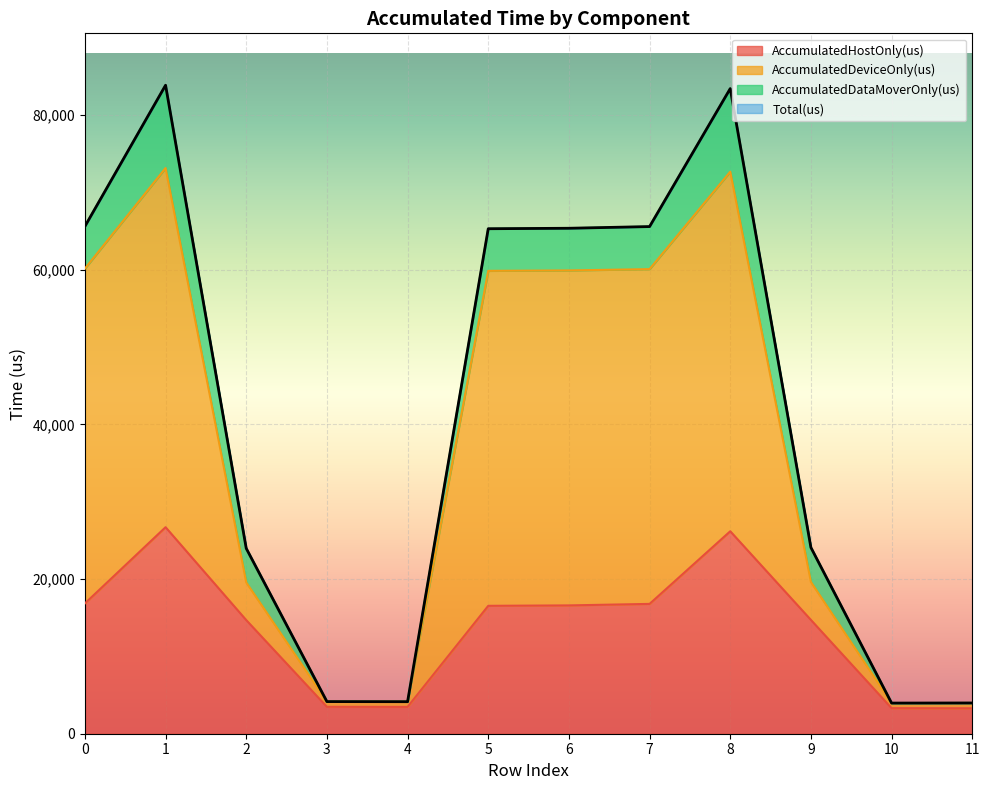

Between 9 and 3, which is larger?

9